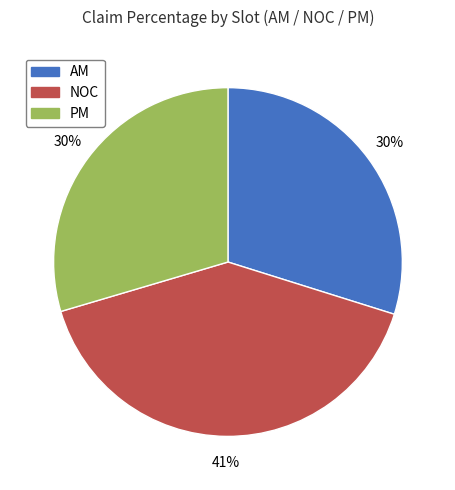

Count the number of slices in the pie.

3